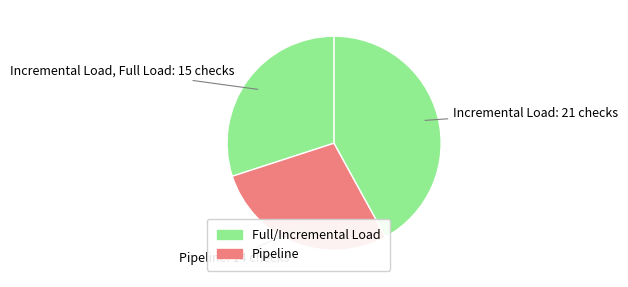

Combined, do Pipeline and Incremental Load account for over 50%?

Yes